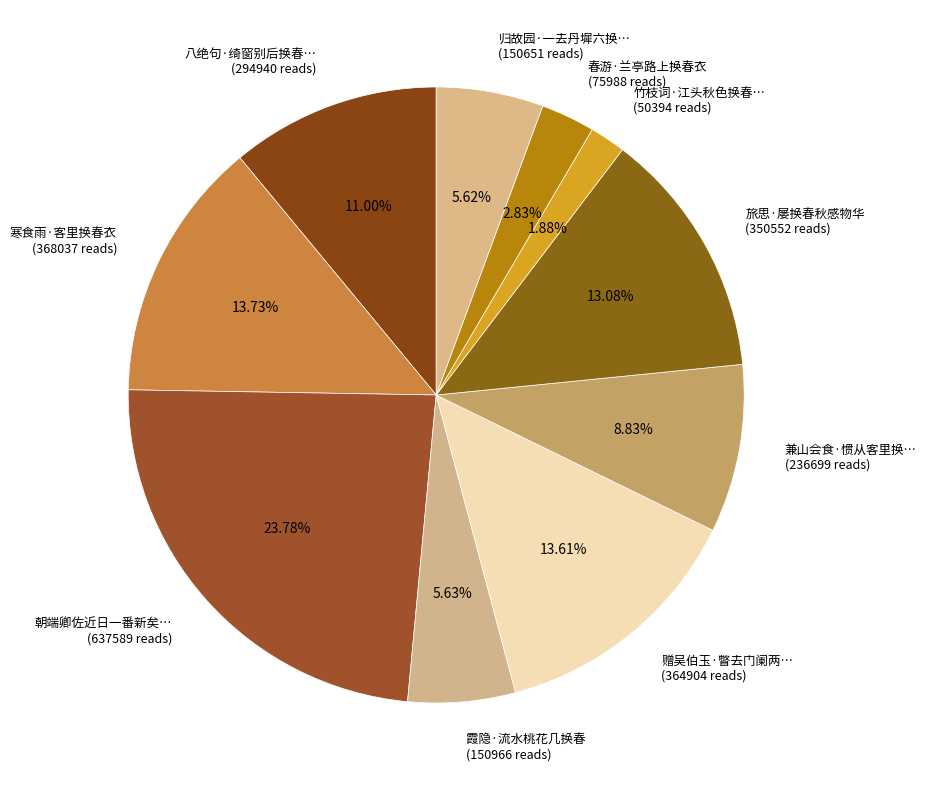

Count the number of slices in the pie.

10